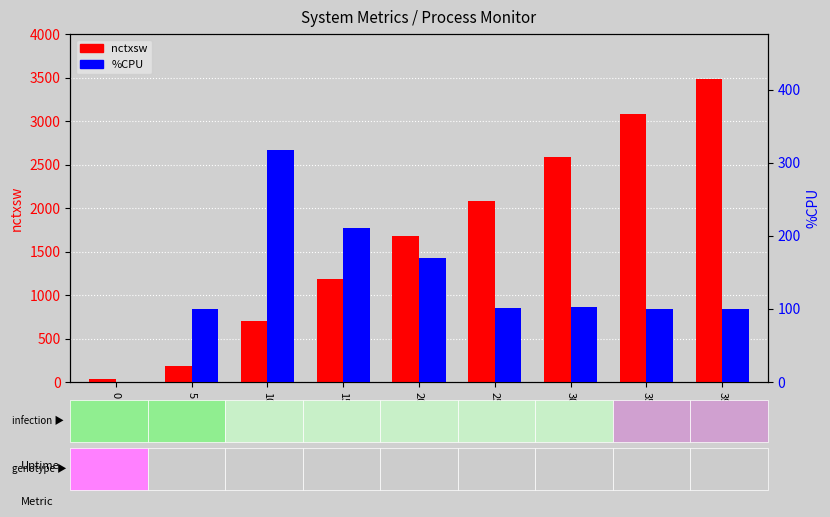

What is the maximum value for nctxsw?

3480.0